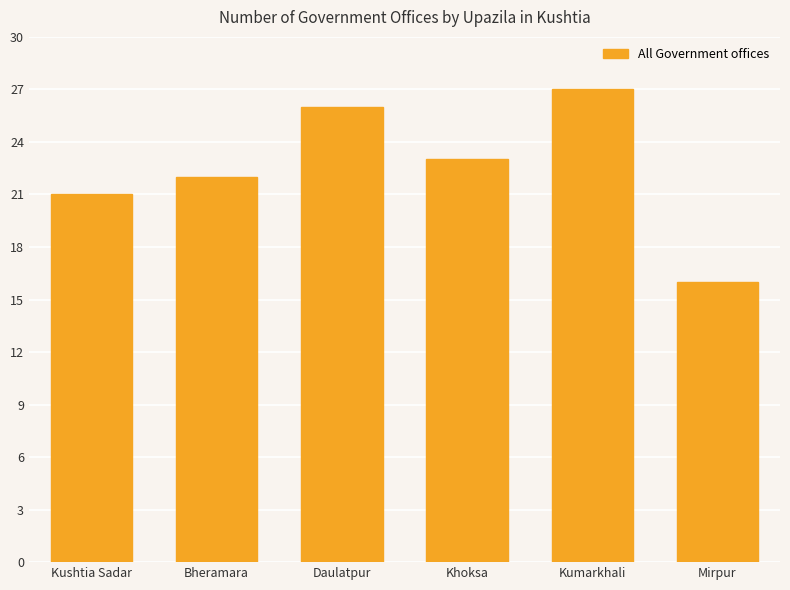

Reading right to left, extract all data points from this chart.

16	27	23	26	22	21